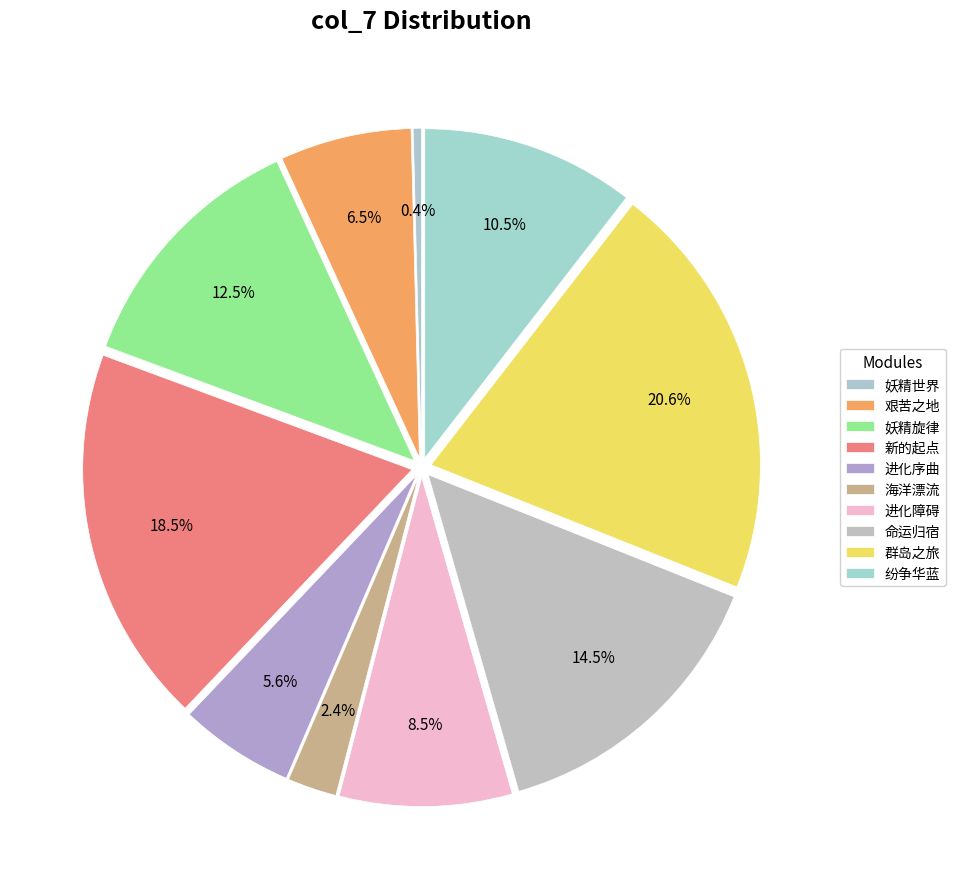

Does 群岛之旅 represent more than half of the total?

No